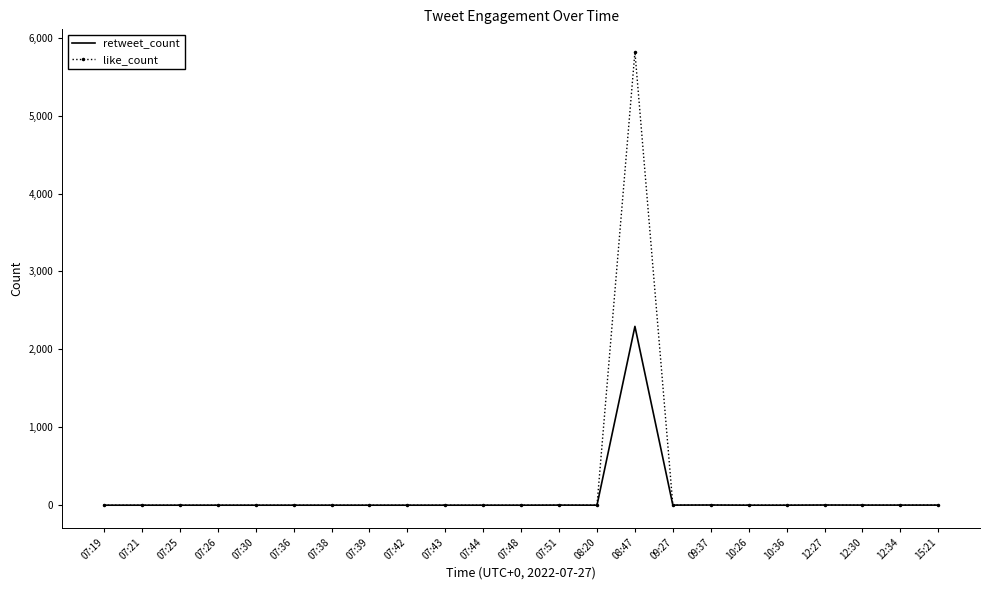

True or false: like_count has more than 0 points higher than both neighbors.

True